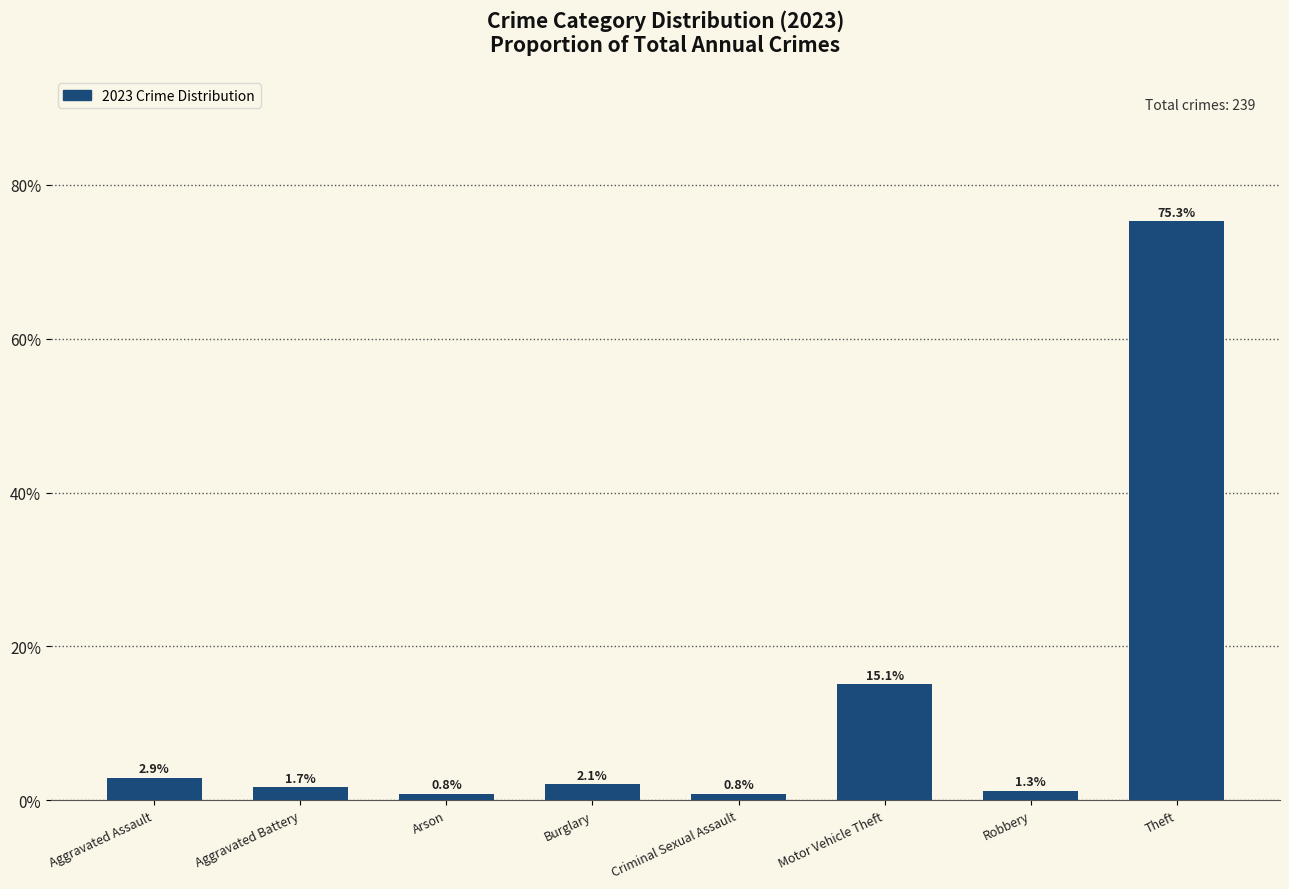

Which category has the highest value across all series?

Theft